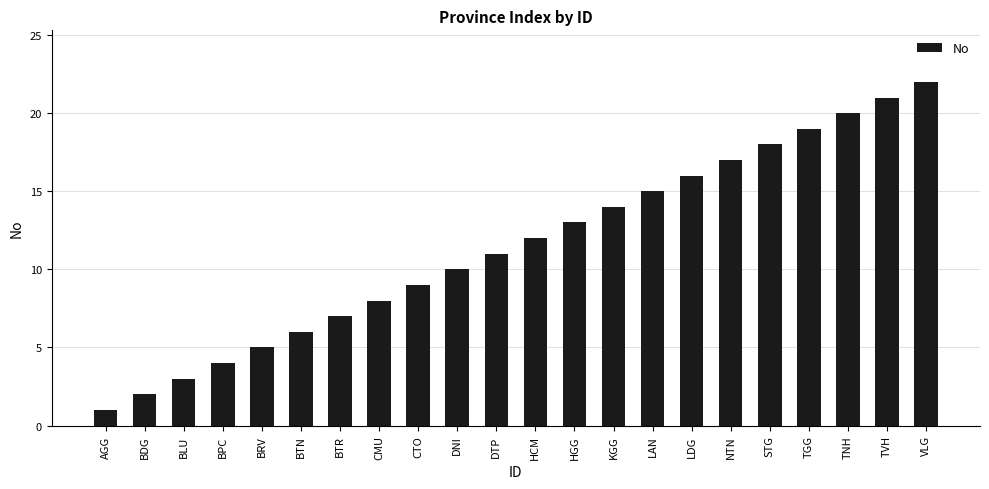

True or false: the data shows 17 at NTN.

True